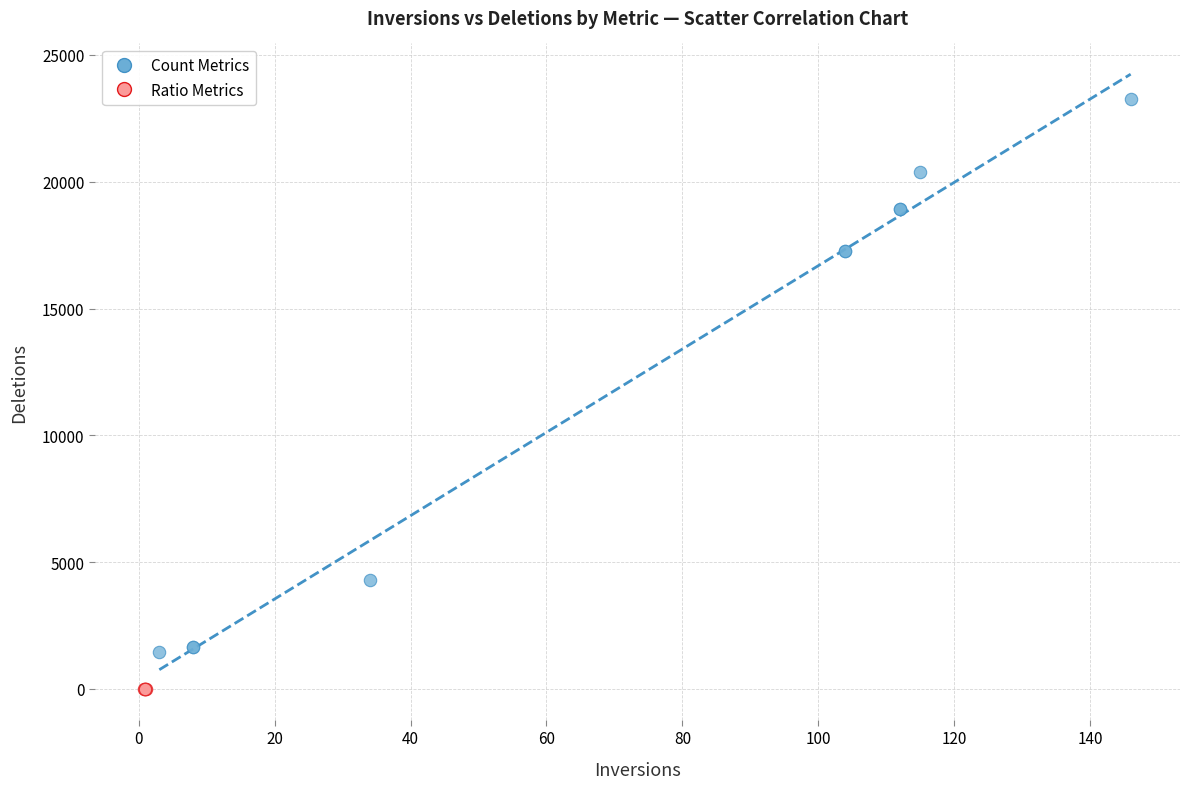

What are all the series names shown in the legend?

Count Metrics, Ratio Metrics